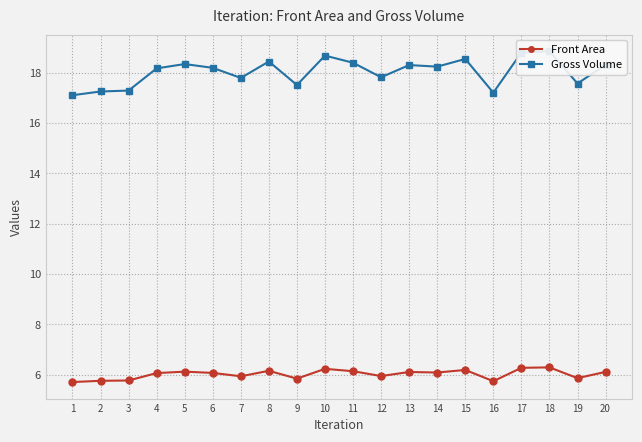

Where is the first local maximum for Front Area?

5